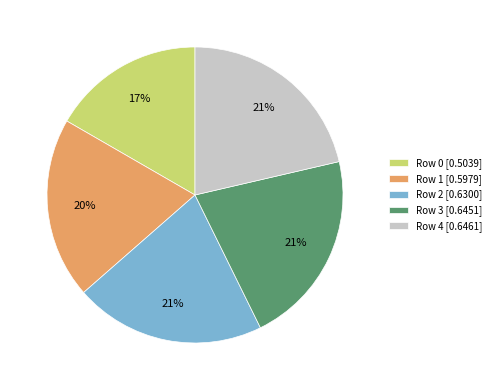

To the nearest percent, what is the combined percentage of Row 1 [0.5979] and Row 3 [0.6451]?

41%